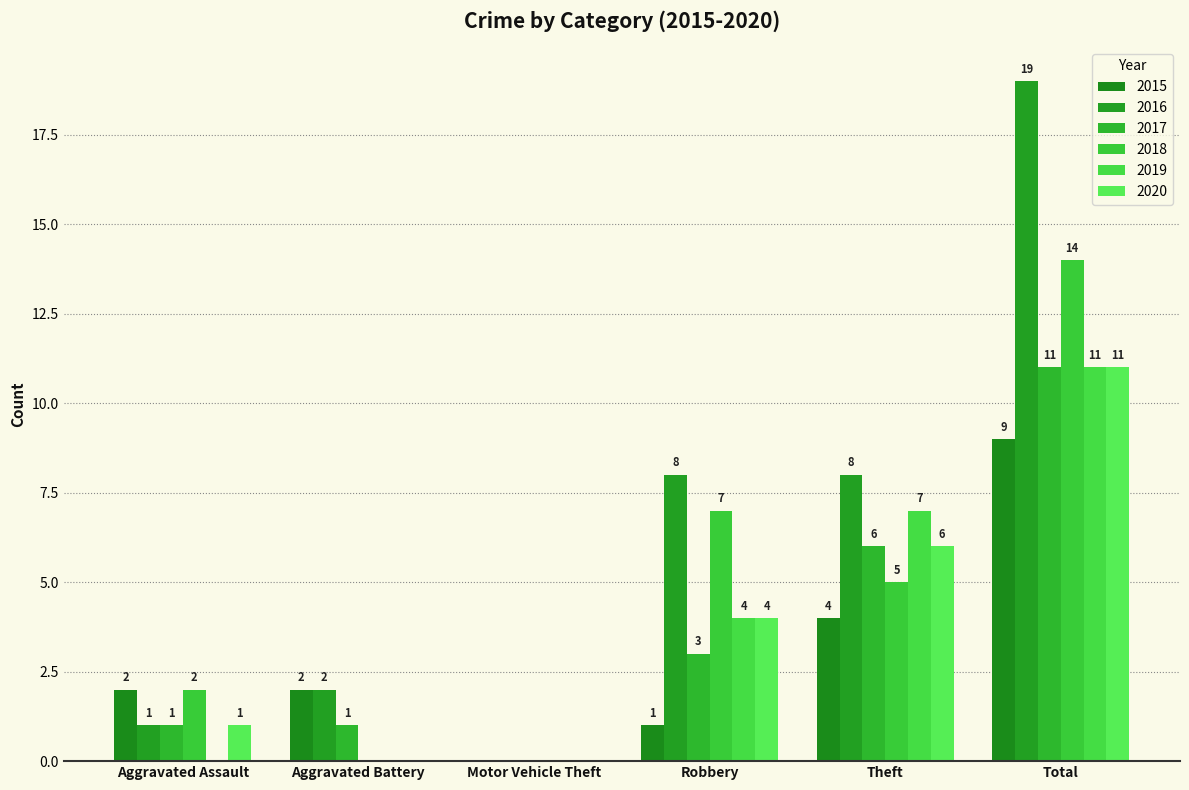

Reading right to left, transcribe all the data shown in this chart.

2015: 9	4	1	0	2	2
2016: 19	8	8	0	2	1
2017: 11	6	3	0	1	1
2018: 14	5	7	0	0	2
2019: 11	7	4	0	0	0
2020: 11	6	4	0	0	1